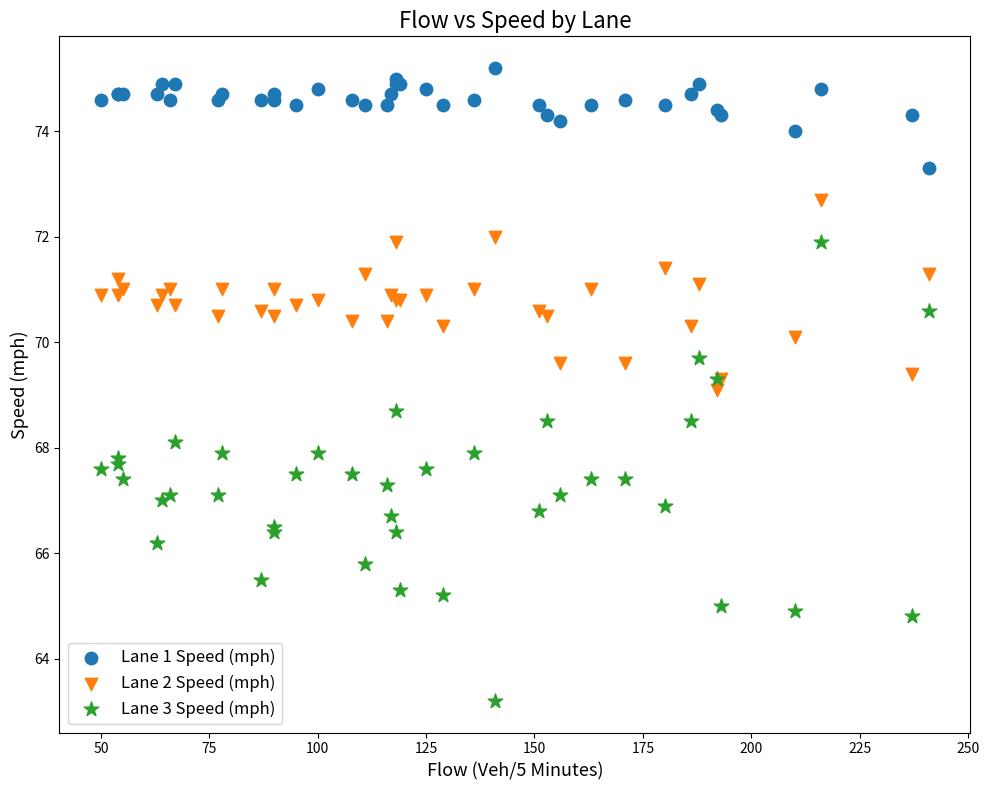

What is the X range (max minus min) for the scatter plot?

191.0